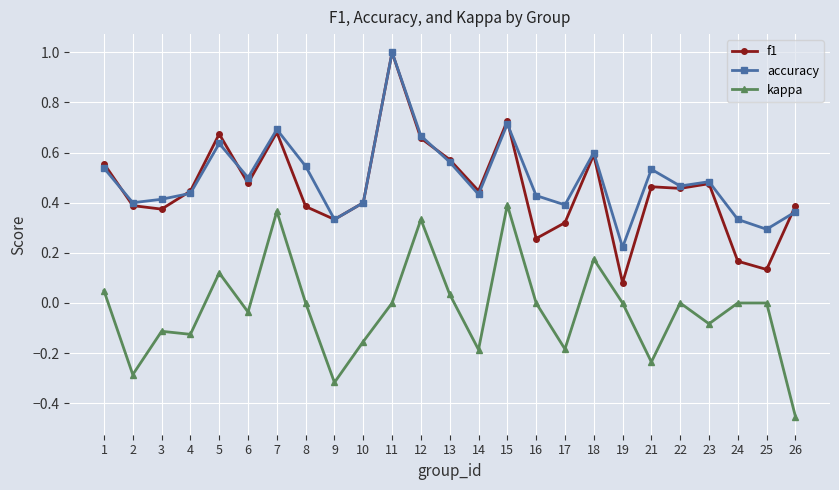

At which category does f1 reach its first local valley?

3